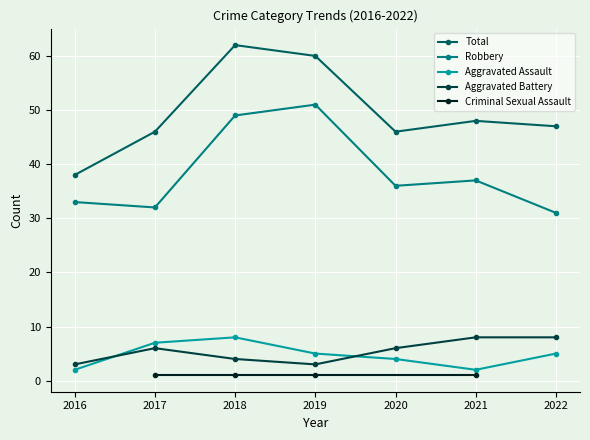

In Aggravated Battery, how many points are higher than both neighbors (excluding endpoints)?

1